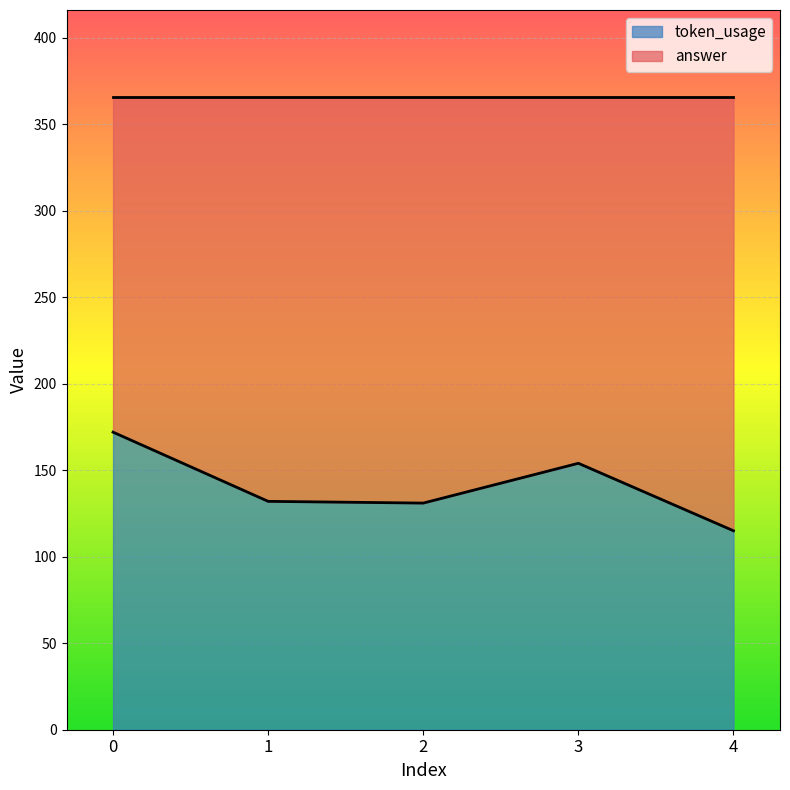

Reading left to right, transcribe all the data shown in this chart.

0=172	1=132	2=131	3=154	4=115